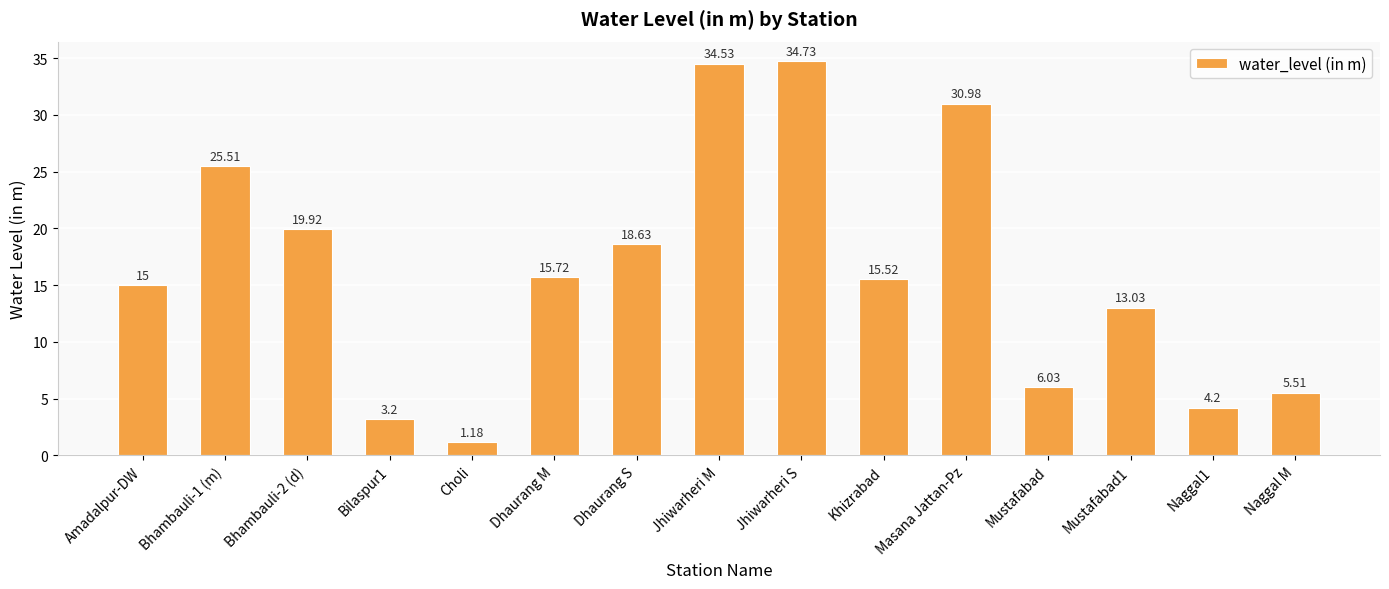

What is the sum of all values?

243.7